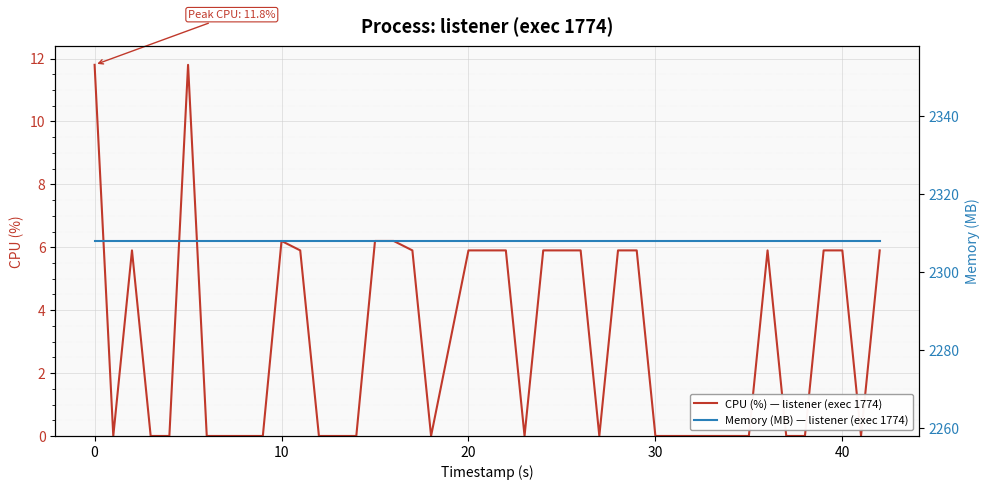

Which series has the largest total across all categories?

Memory (MB) — listener (exec 1774)